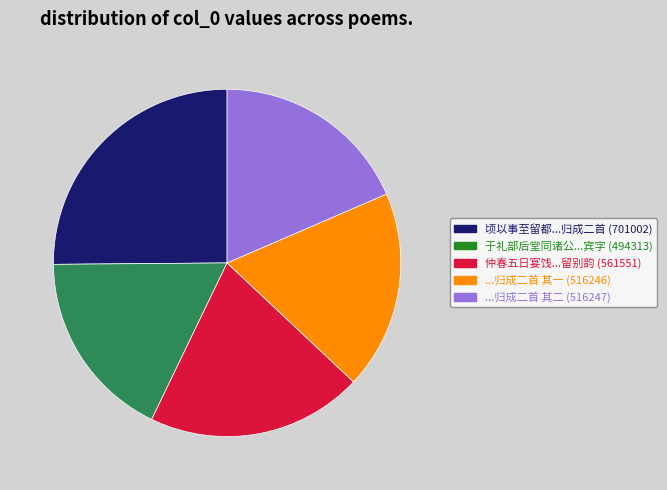

Does any single category account for the majority?

No